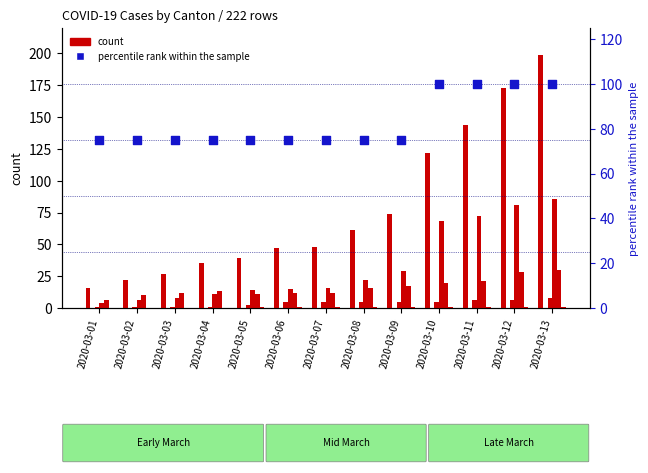

What is the total value across all series at 2020-03-01?

27